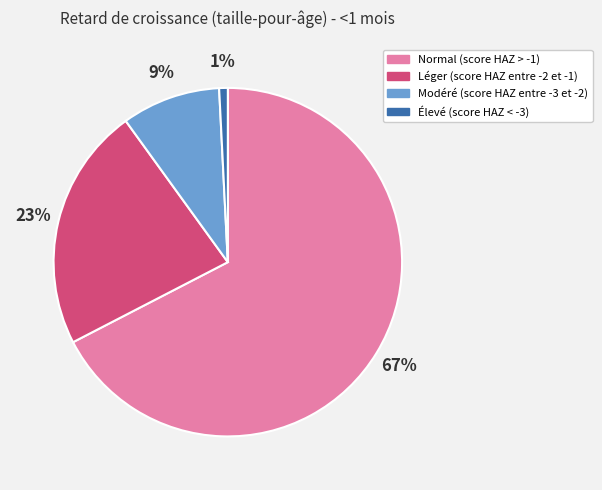

Rank the categories by value from lowest to highest.

Élevé (score HAZ < -3), Modéré (score HAZ entre -3 et -2), Léger (score HAZ entre -2 et -1), Normal (score HAZ > -1)